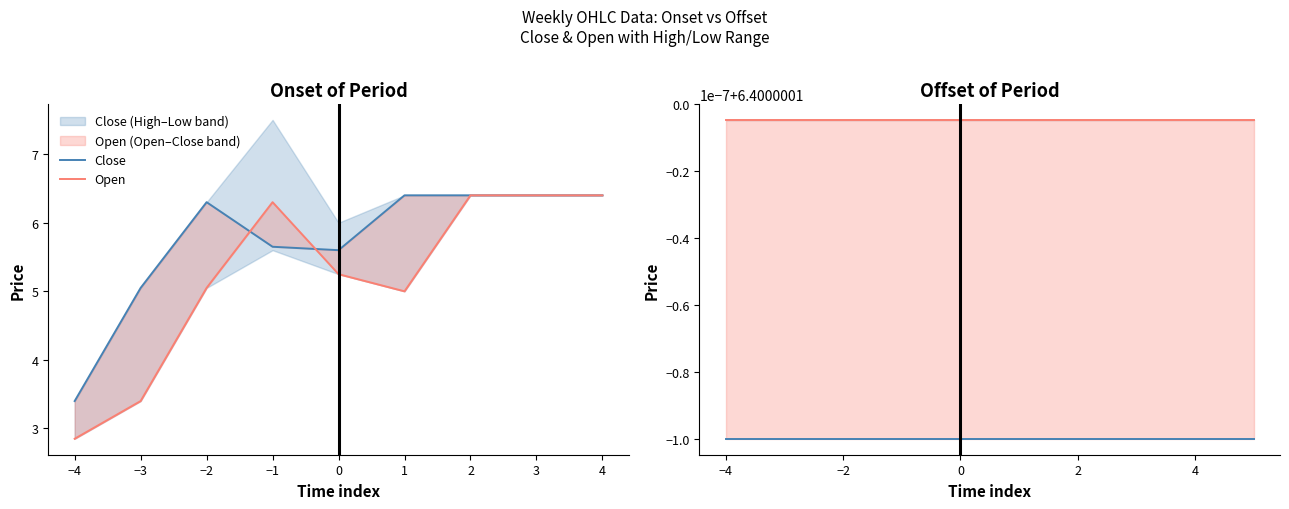

Does the chart display data point markers on the line(s)?

No